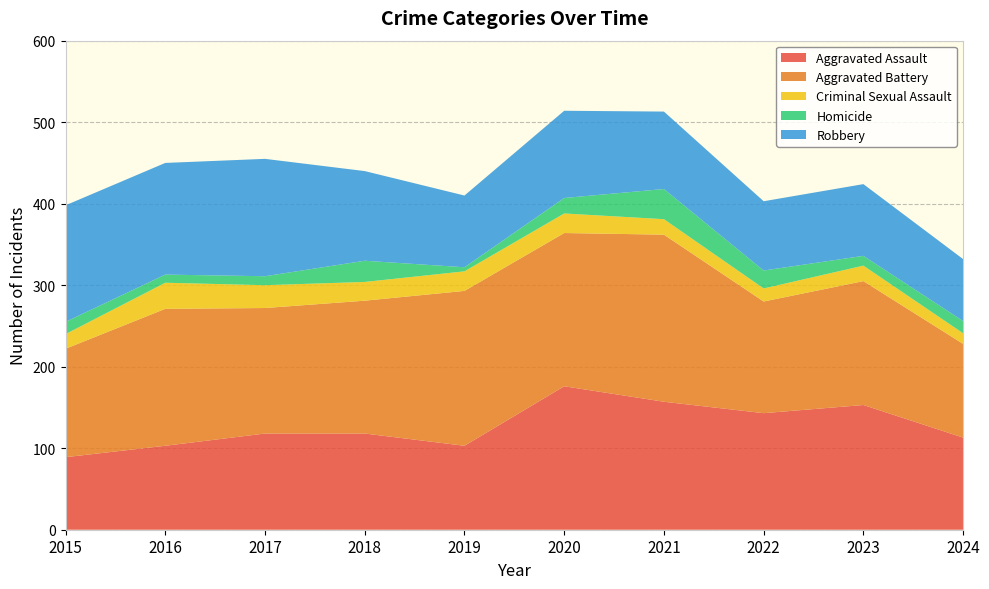

Reading right to left, list all the values displayed in this chart.

Aggravated Assault: 113	153	143	157	176	103	118	118	103	89
Aggravated Battery: 115	152	137	205	188	190	163	154	168	133
Criminal Sexual Assault: 13	19	16	19	24	24	23	28	32	18
Homicide: 15	12	22	37	19	5	26	11	10	15
Robbery: 76	88	85	95	107	88	110	144	137	143